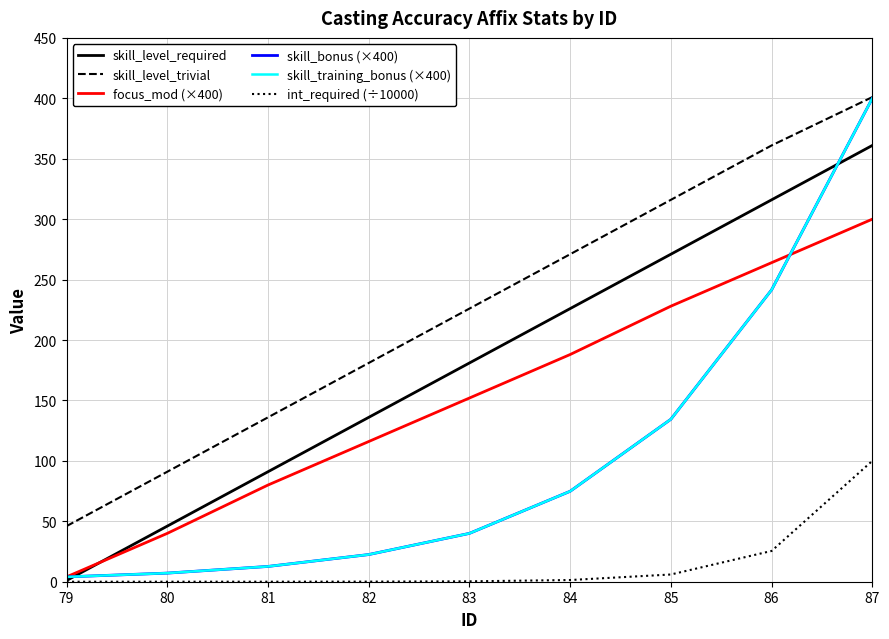

Where is focus_mod (×400) nearest to the value 152?

83